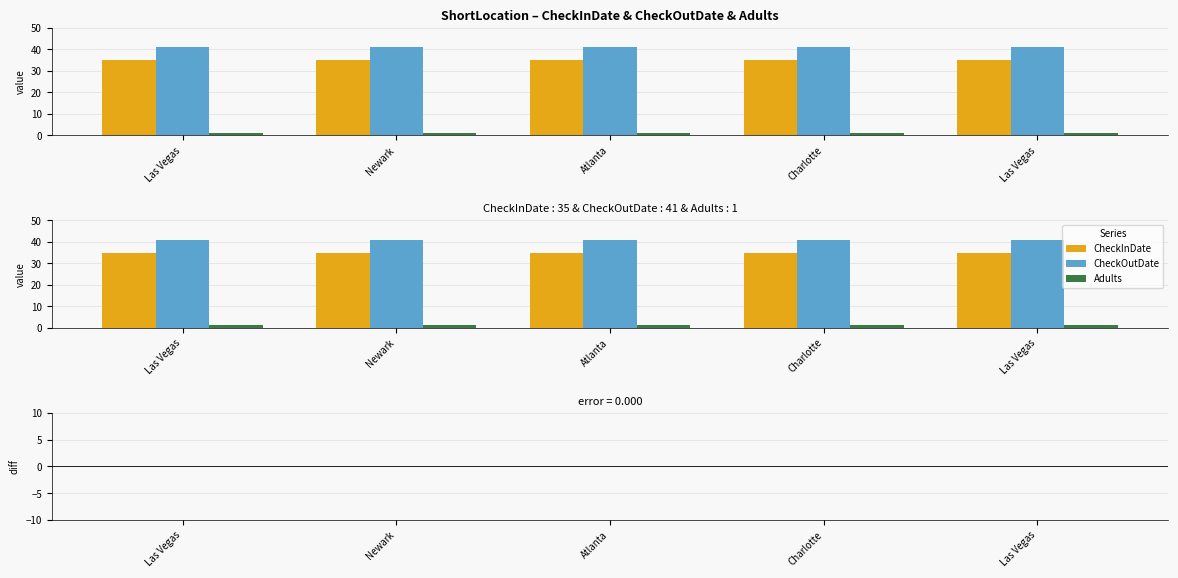

Is it true that CheckOutDate equals 60 at Las Vegas.. NV.. US?

False